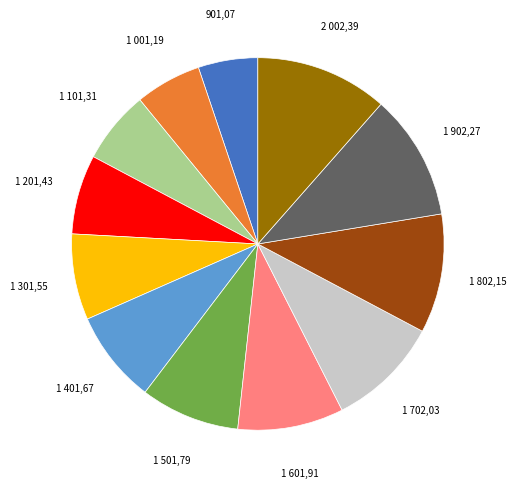

Is there any slice that represents more than half of the pie?

No